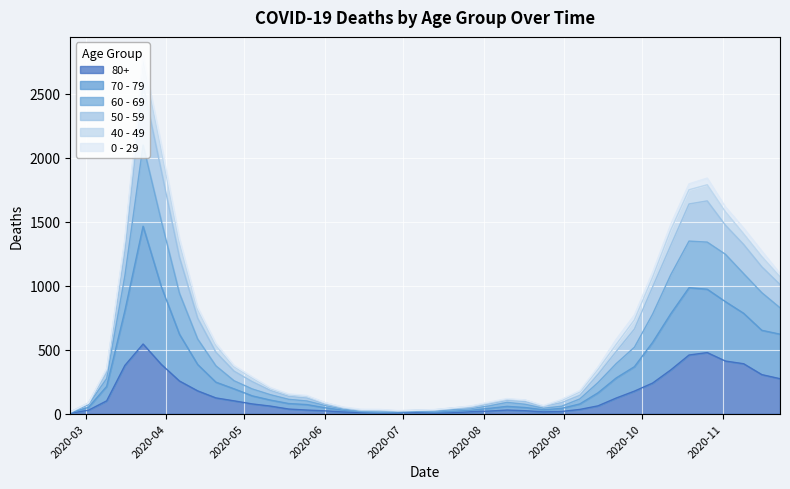

What is the greatest value displayed?

2803